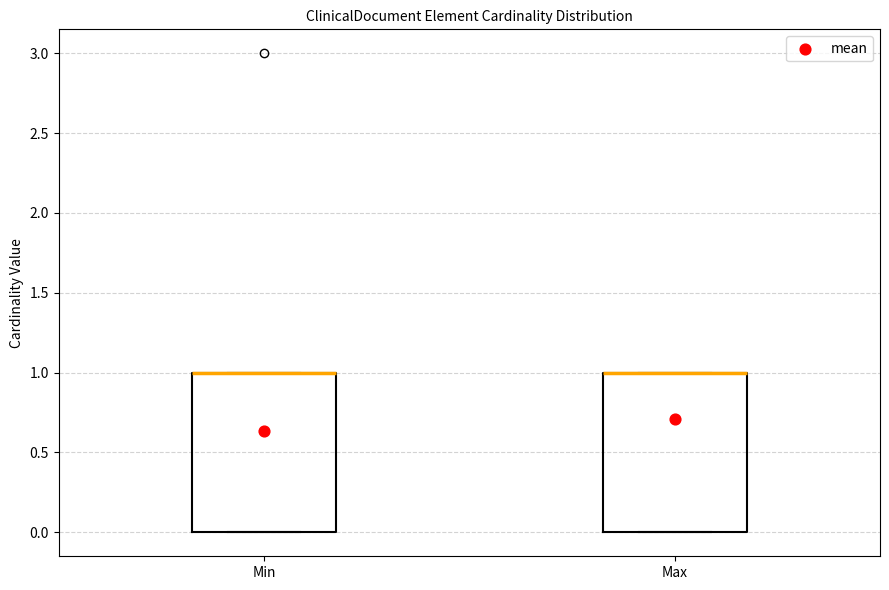

Reading left to right, read every box against the y-axis: the position of its median line, the range the box covers, and the ends of its whiskers. The values are not printed on the chart, so give them approximately, as read against the axis.

Min: median 1 (drawn on the box's upper edge), box 0 to 1, whiskers 0 to 1
Max: median 1 (drawn on the box's upper edge), box 0 to 1, whiskers 0 to 1